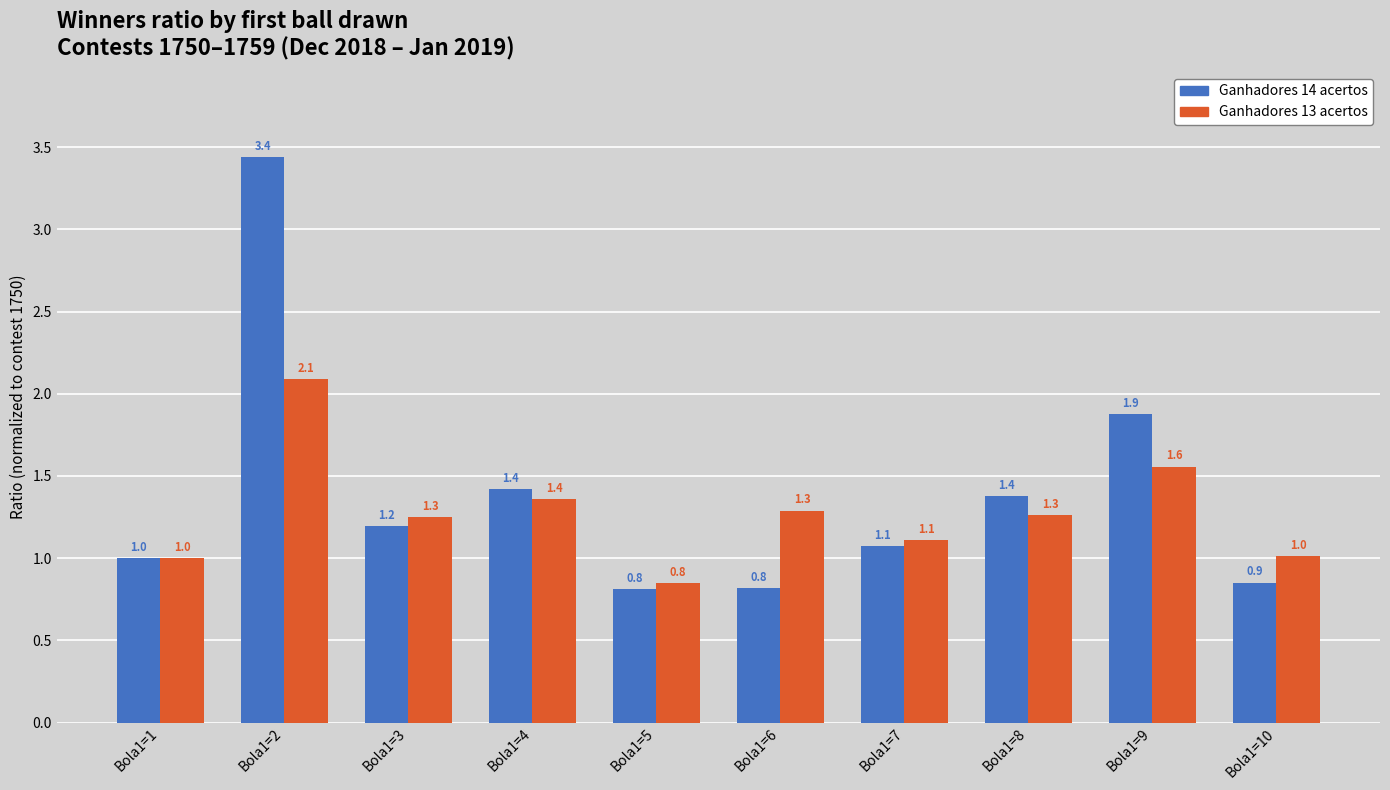

Count the number of data series in this chart.

2